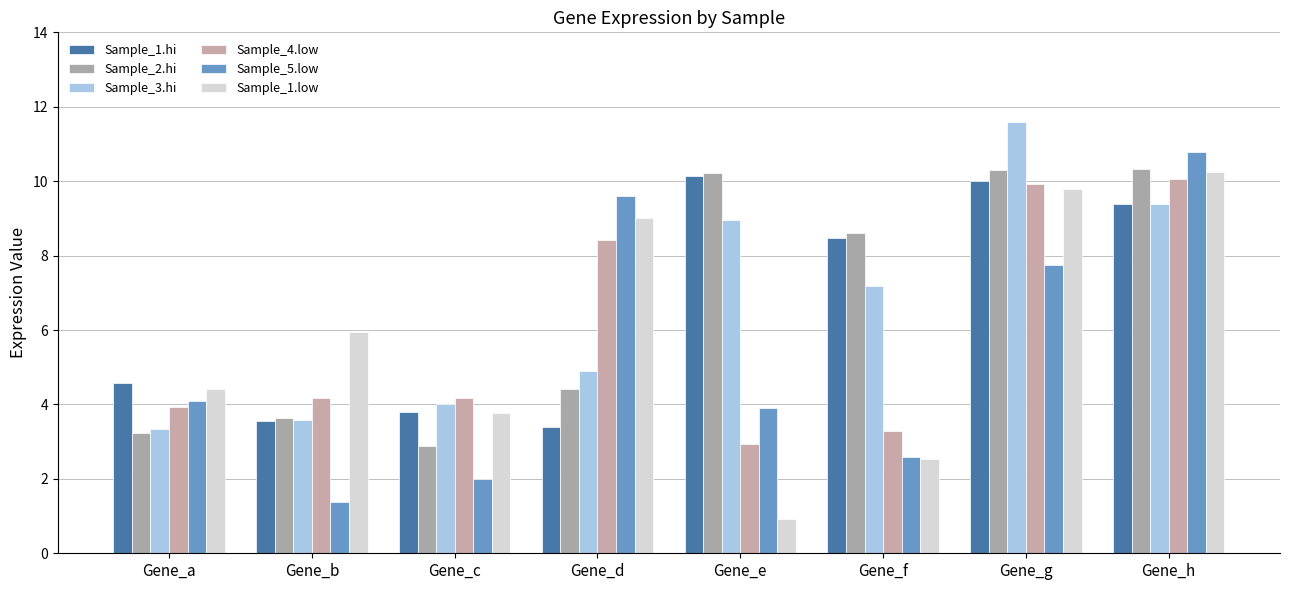

Reading left to right, transcribe all the data shown in this chart.

Sample_1.hi: 4.6	3.6	3.8	3.4	10.1	8.5	10.0	9.4
Sample_2.hi: 3.2	3.6	2.9	4.4	10.2	8.6	10.3	10.3
Sample_3.hi: 3.4	3.6	4.0	4.9	8.9	7.2	11.6	9.4
Sample_4.low: 3.9	4.2	4.2	8.4	2.9	3.3	9.9	10.1
Sample_5.low: 4.1	1.4	2.0	9.6	3.9	2.6	7.7	10.8
Sample_1.low: 4.4	5.9	3.8	9.0	0.9	2.5	9.8	10.2